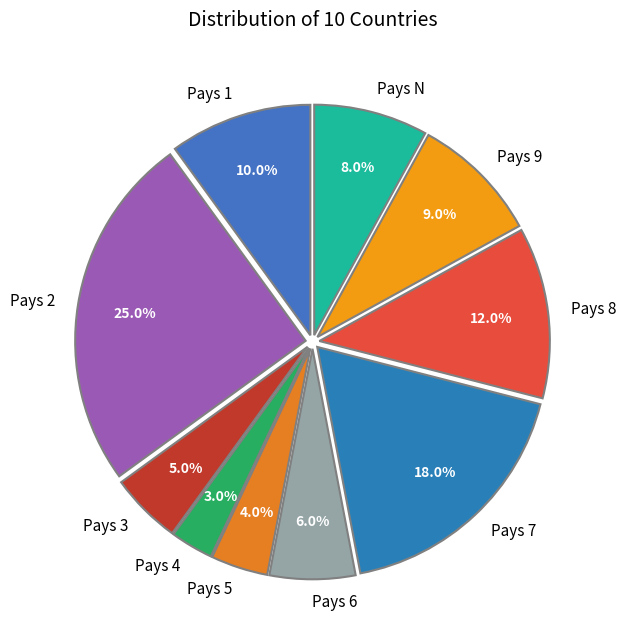

To the nearest percent, what is the combined percentage of Pays 7 and Pays 4?

21%